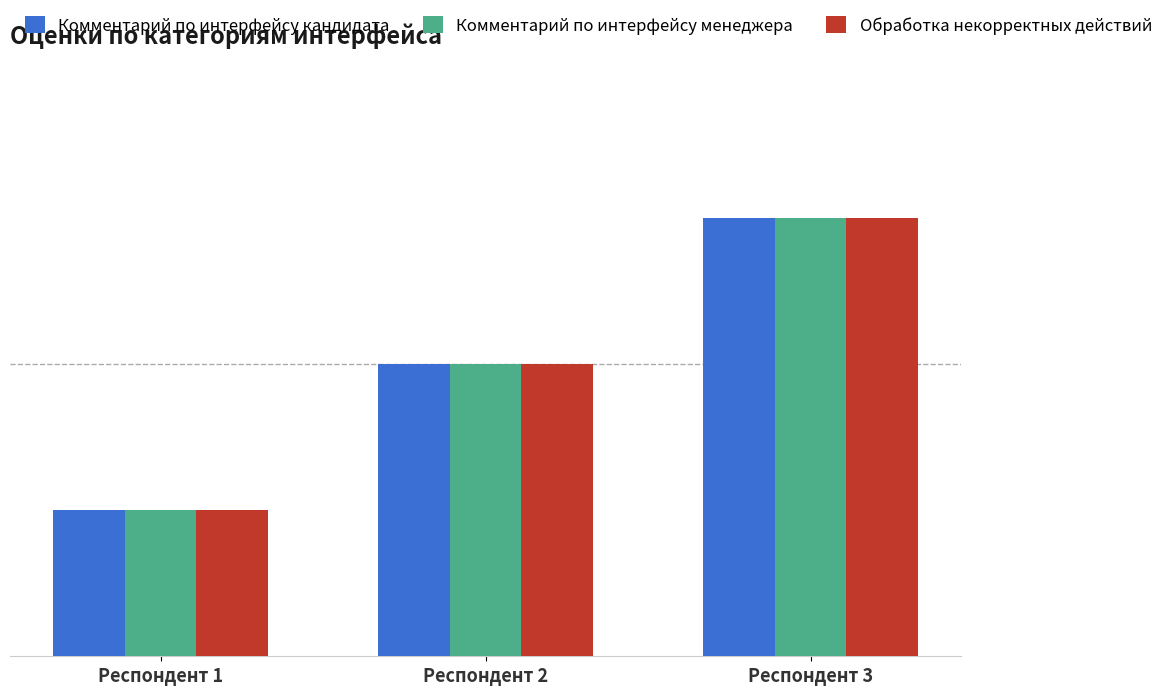

How many bars are there in each group?

3